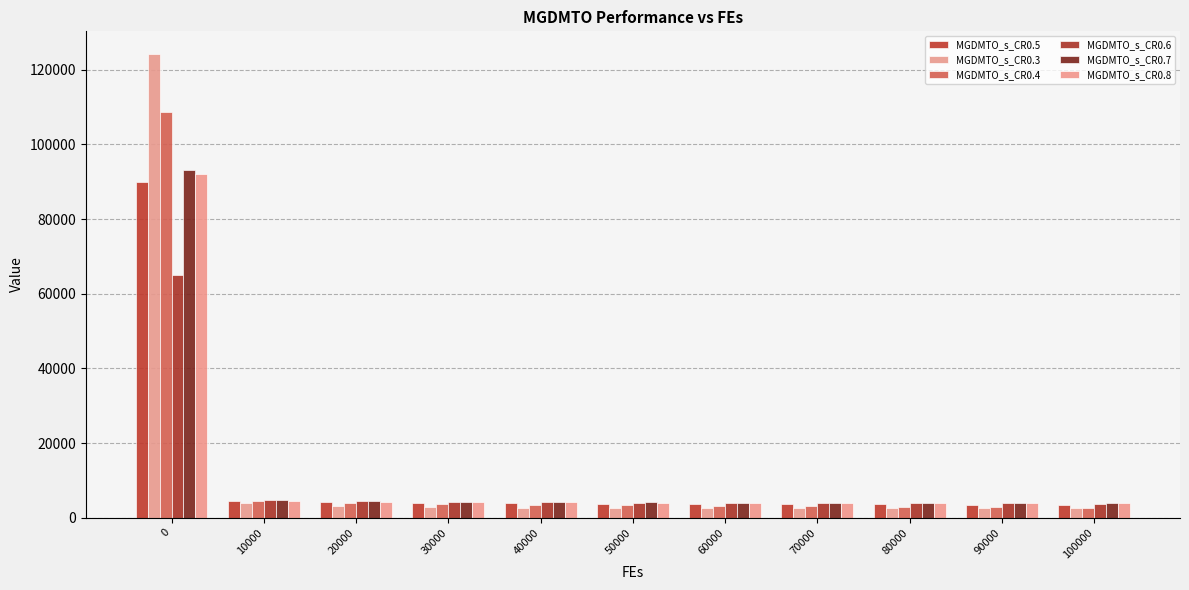

What is the minimum value shown in the chart?

2514.0